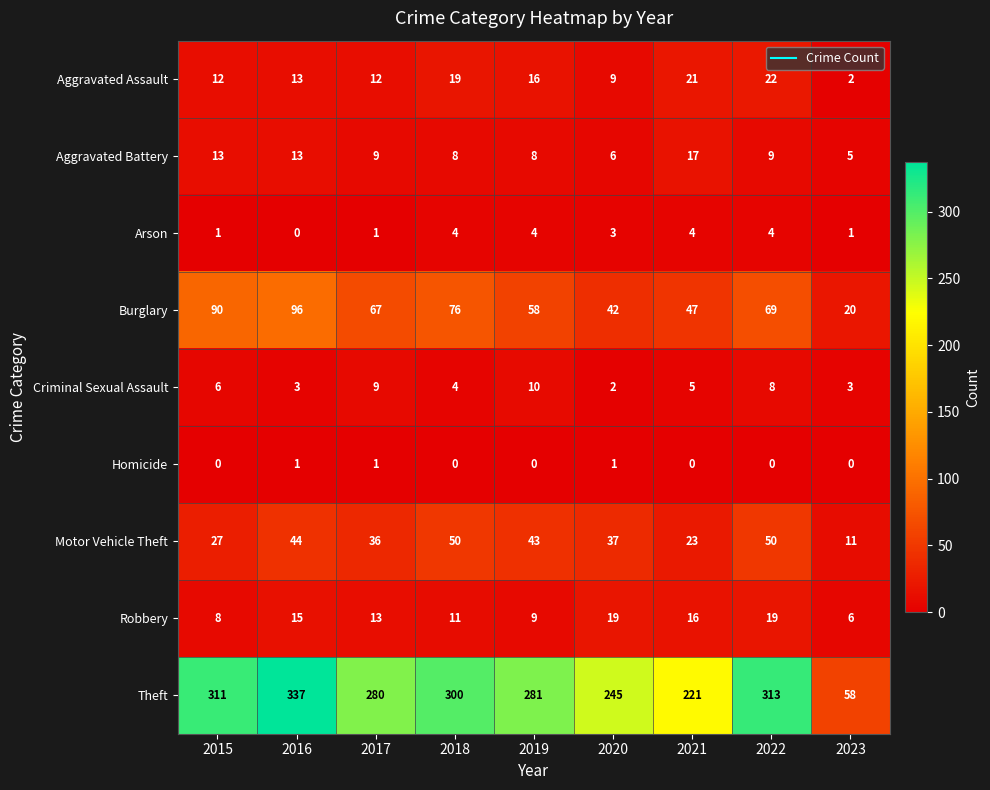

At which category is the sum across all series the highest?

2016